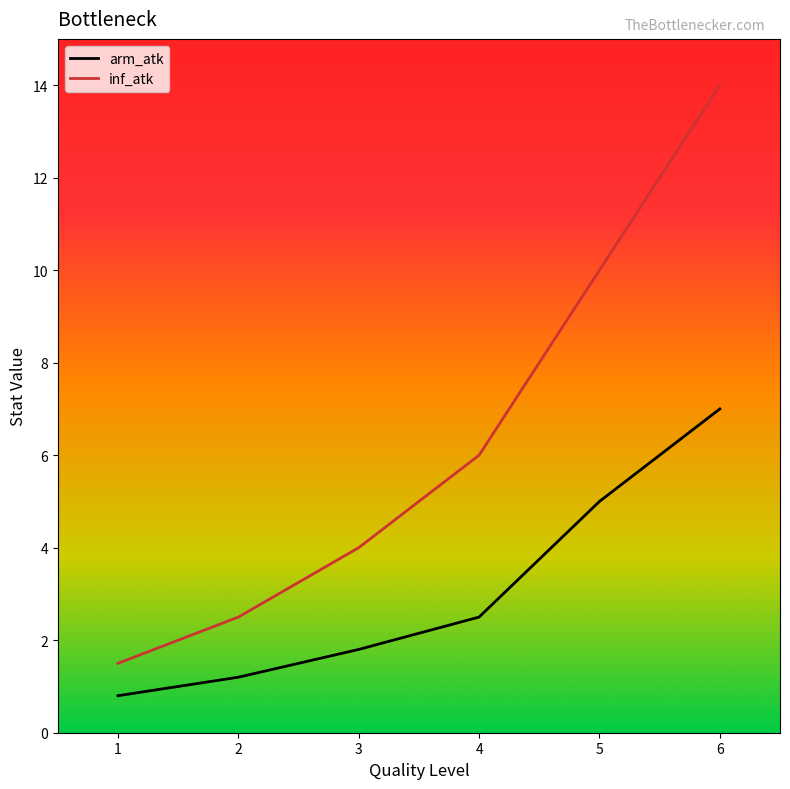

At how many categories does at least one series exceed 2?

5